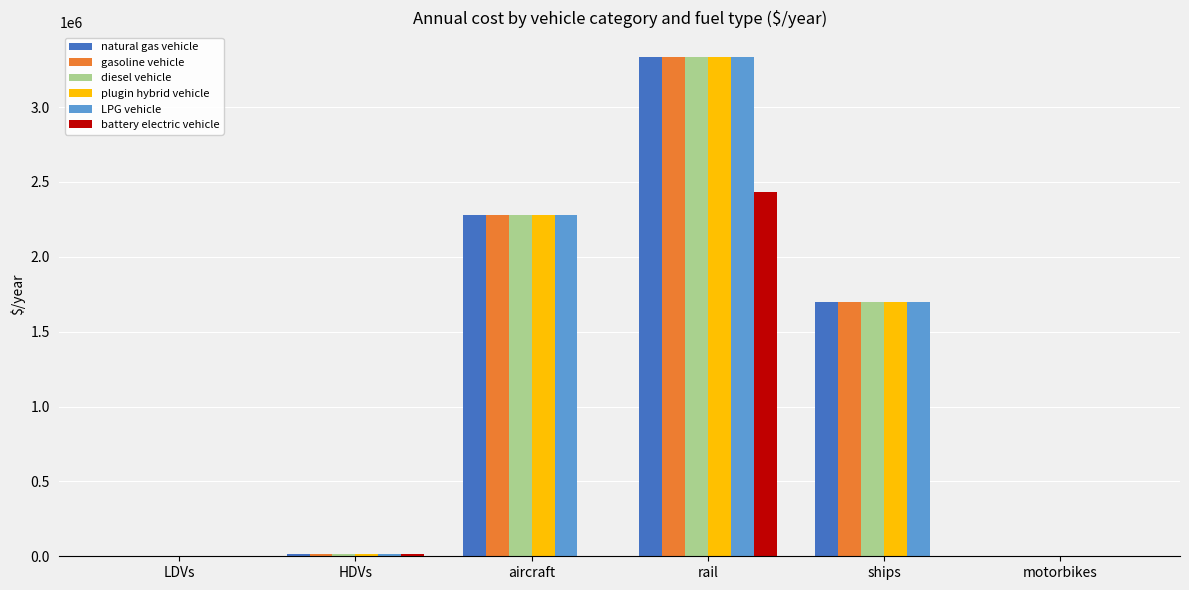

At which category is the sum across all series the highest?

rail